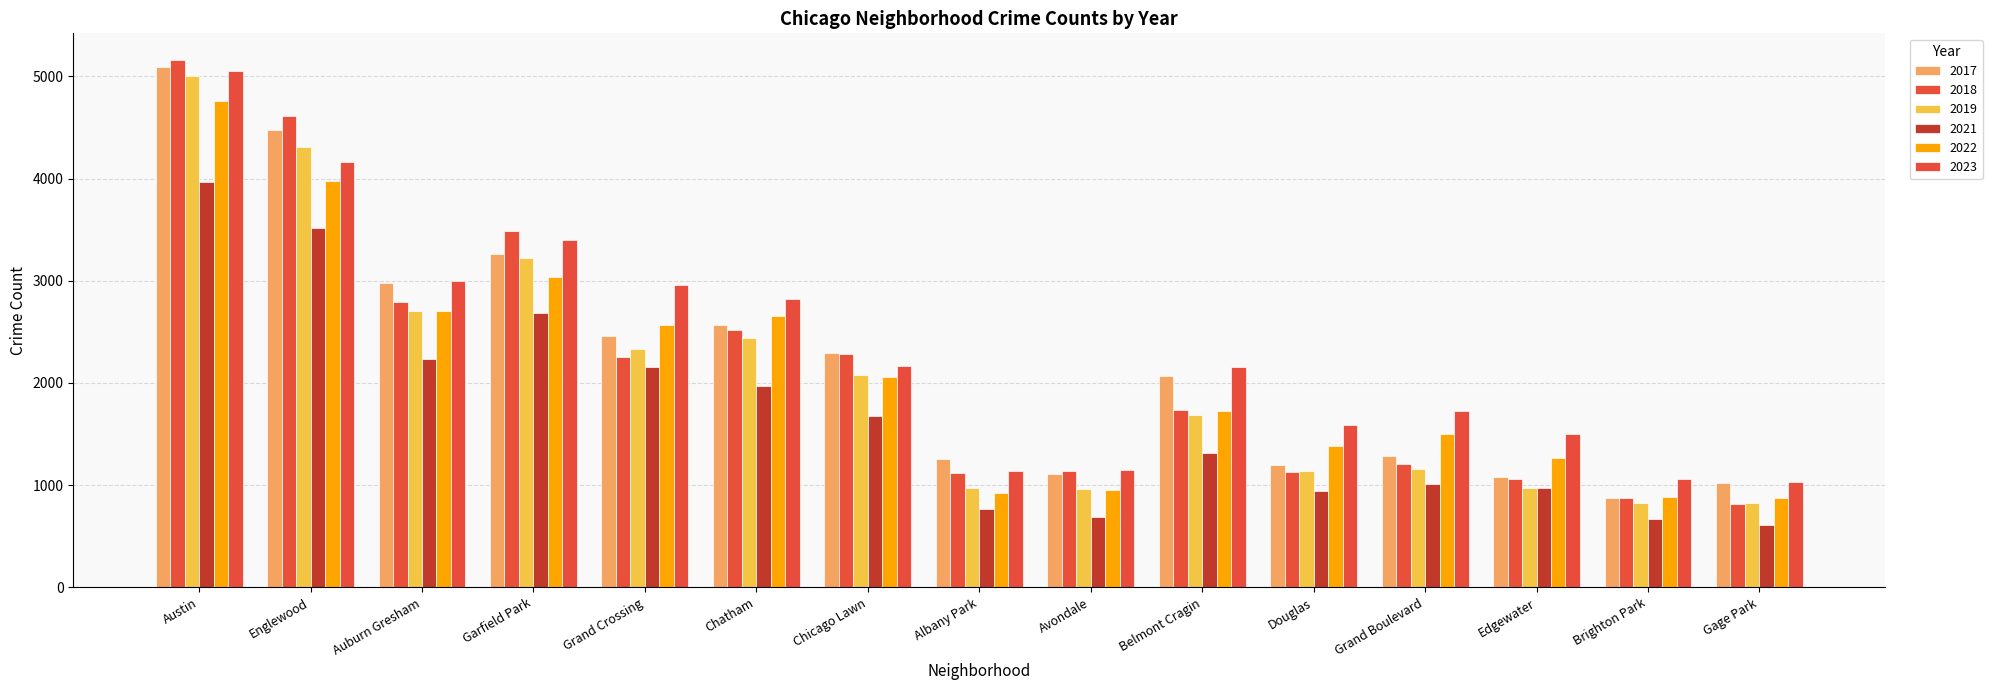

Which label corresponds to the largest value in the chart?

Austin